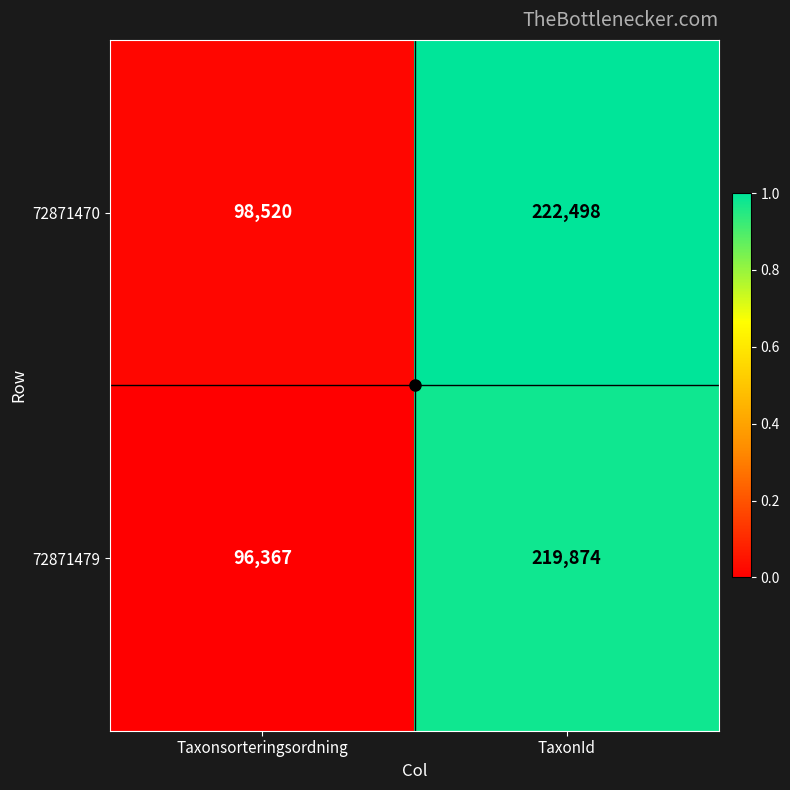

At which category is the sum across all series the highest?

TaxonId